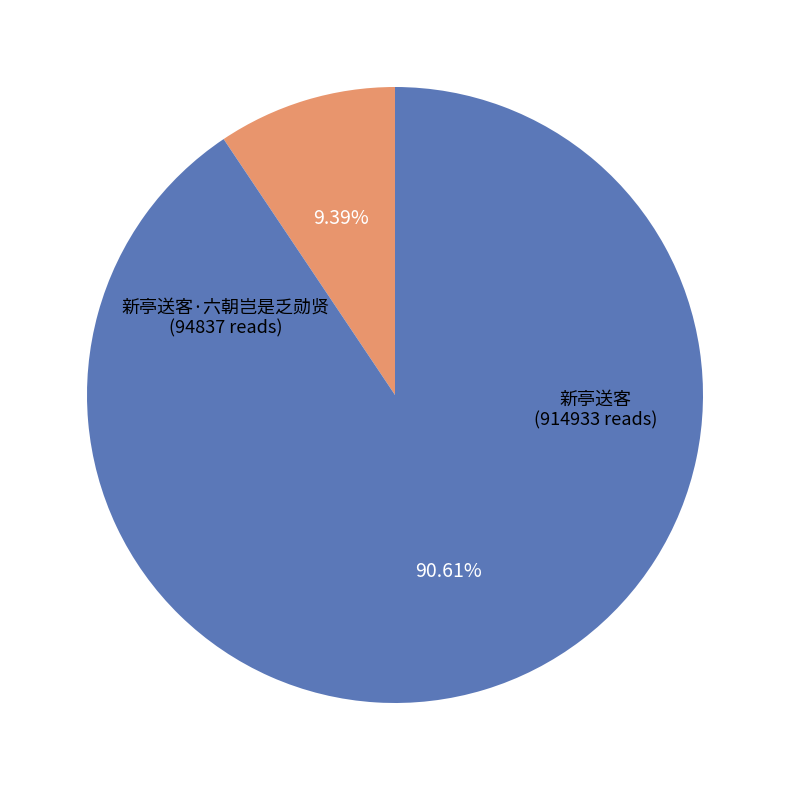

Is there a majority slice in this chart?

Yes